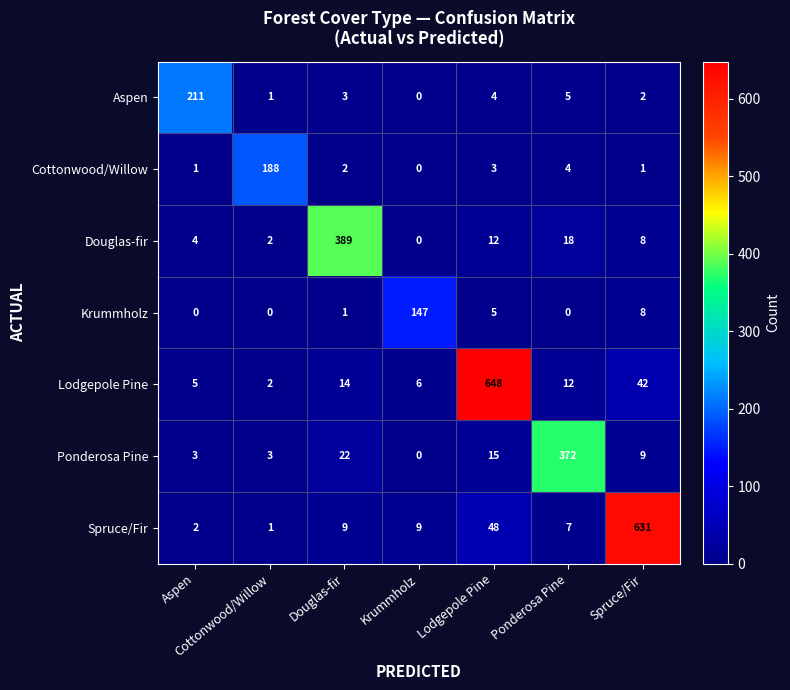

Rank the series by their maximum value, from lowest to highest.

Krummholz, Cottonwood/Willow, Aspen, Ponderosa Pine, Douglas-fir, Spruce/Fir, Lodgepole Pine